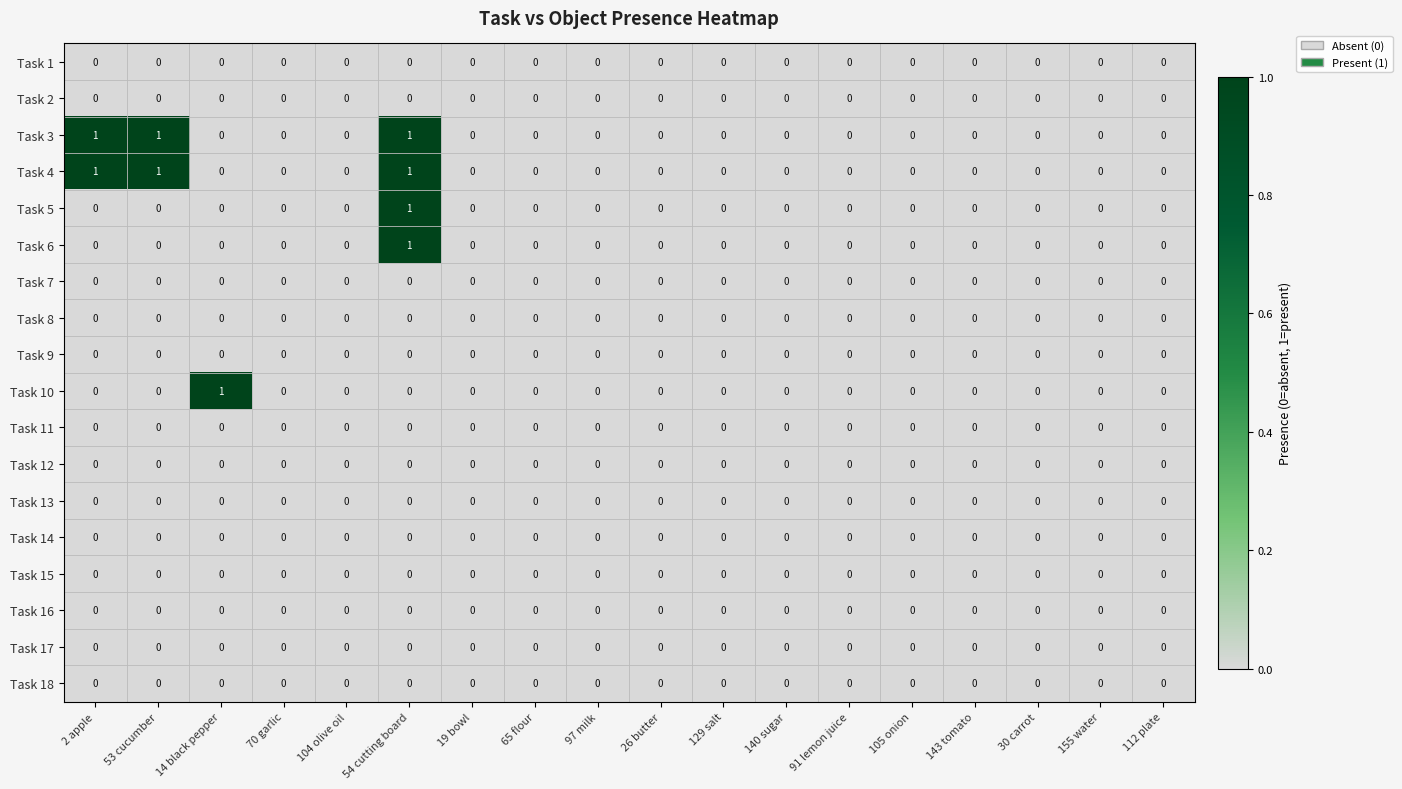

What is the maximum value shown in the chart?

1